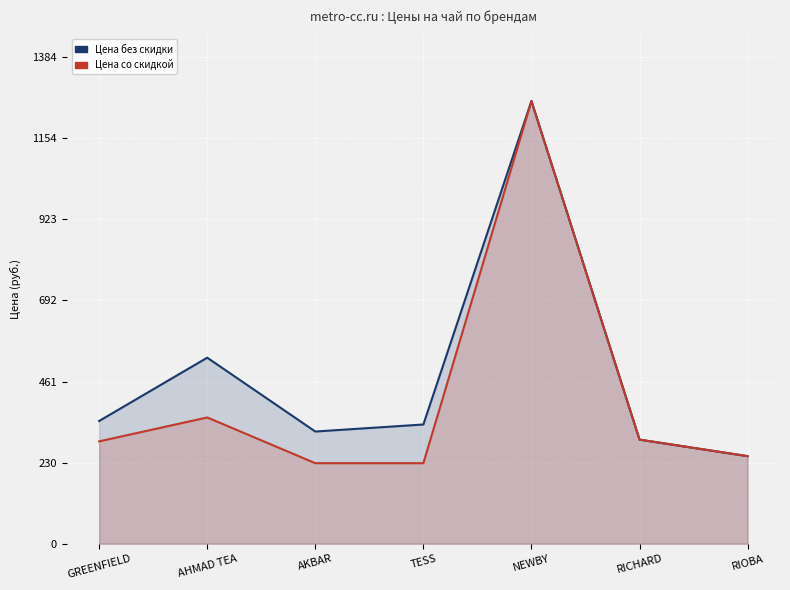

Which series has the widest spread of values?

Цена со скидкой